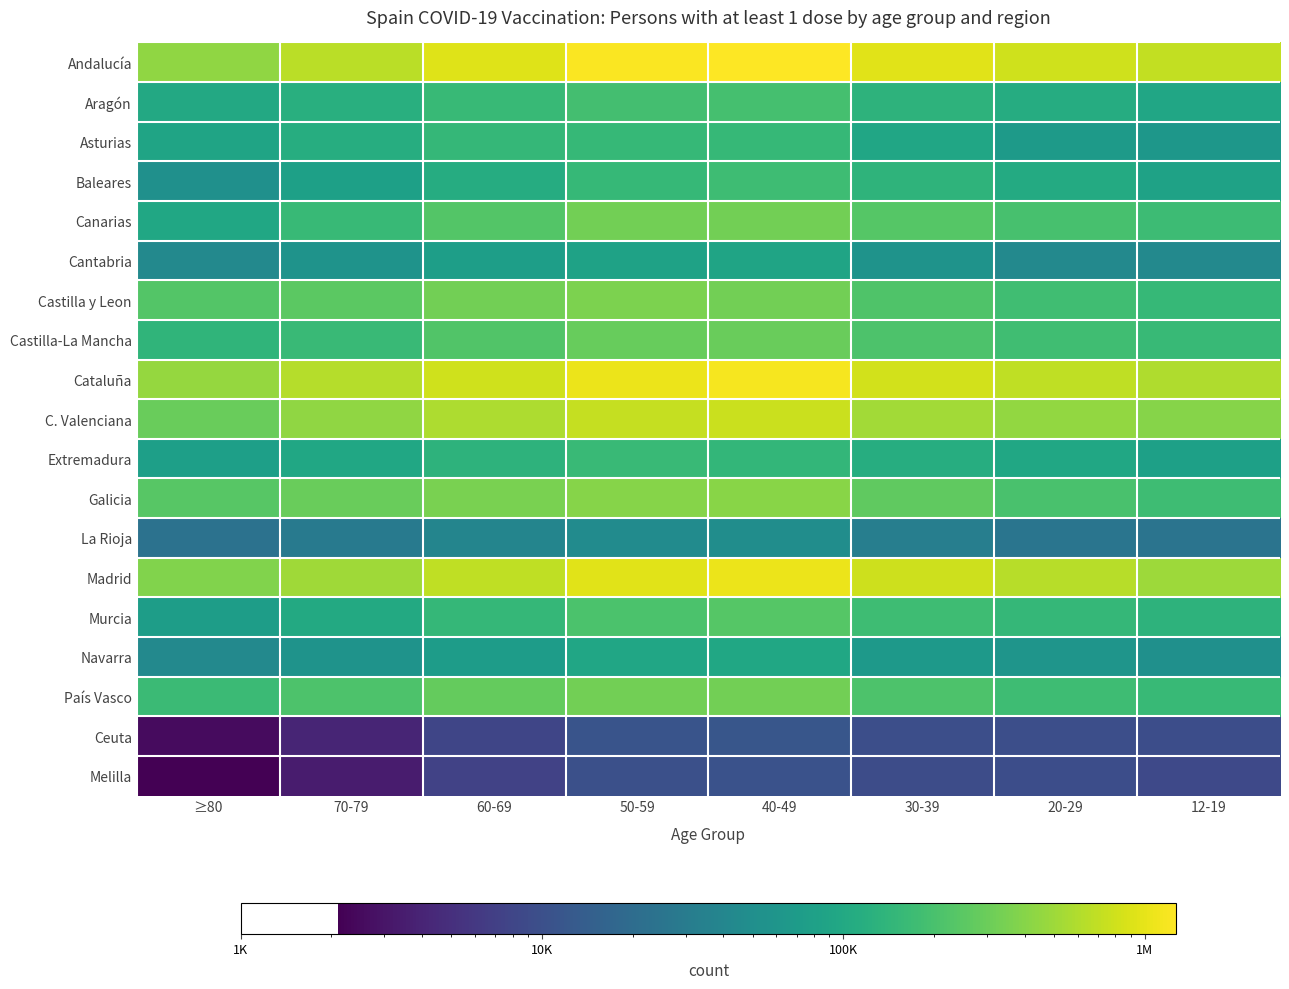

At how many categories does at least one series exceed 970902?

2